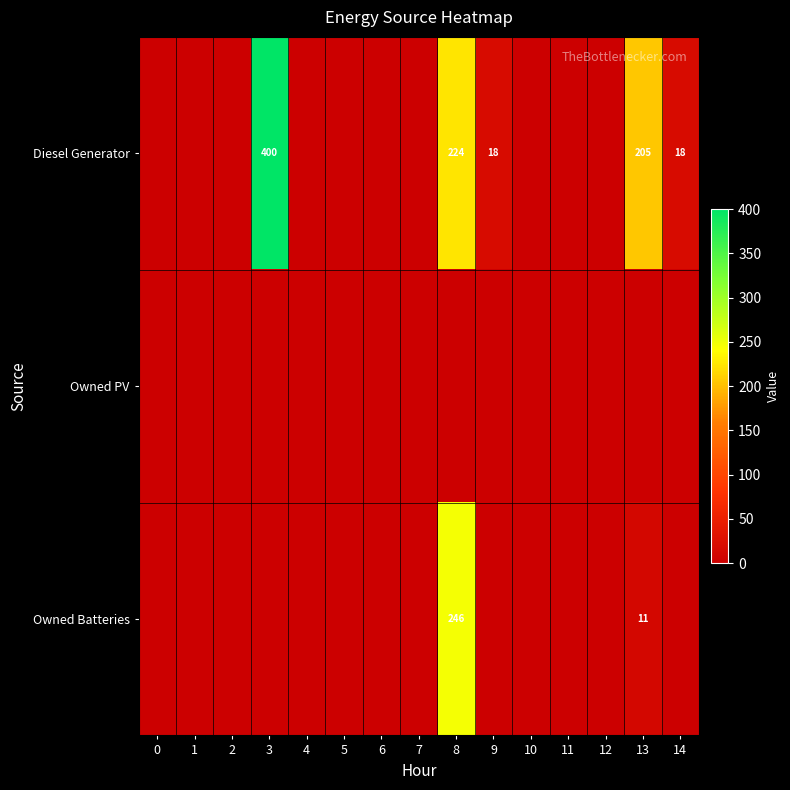

At which category does the chart reach its peak across all series?

3